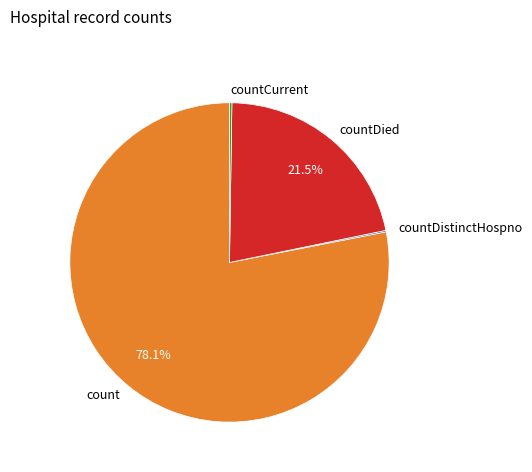

Which slice is the largest?

count